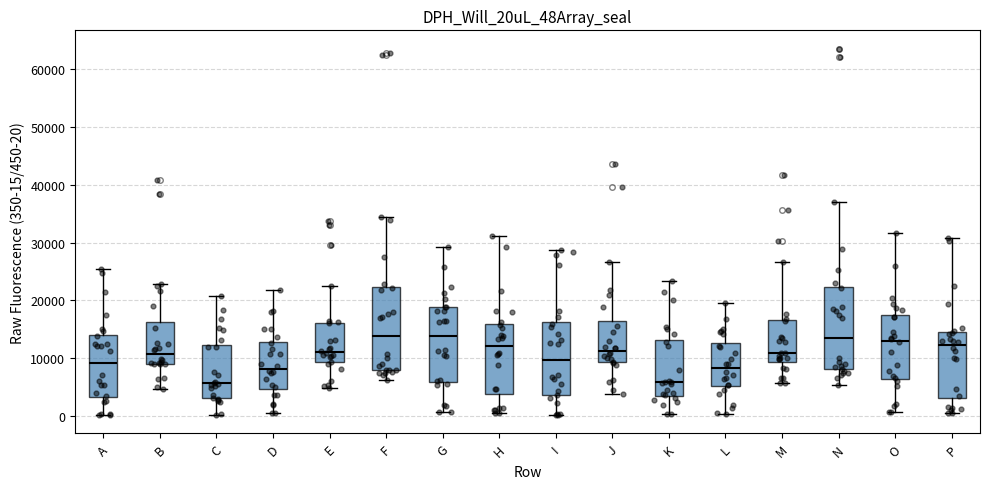

Reading left to right, read every box against the y-axis: the position of its median line, the range the box covers, and the ends of its whiskers. The values are not printed on the chart, so give them approximately, as read against the axis.

A: median 9000, box 3000 to 14000, whiskers 0 to 25000
B: median 11000, box 9000 to 16000, whiskers 5000 to 23000
C: median 6000, box 3000 to 12000, whiskers 0 to 21000
D: median 8000, box 5000 to 13000, whiskers 1000 to 22000
E: median 11000, box 9000 to 16000, whiskers 5000 to 23000
F: median 14000, box 8000 to 22000, whiskers 6000 to 34000
G: median 14000, box 6000 to 19000, whiskers 1000 to 29000
H: median 12000, box 4000 to 16000, whiskers 1000 to 31000
I: median 10000, box 4000 to 16000, whiskers 0 to 29000
J: median 11000, box 9000 to 16000, whiskers 4000 to 27000
K: median 6000, box 4000 to 13000, whiskers 0 to 23000
L: median 8000, box 5000 to 13000, whiskers 0 to 20000
M: median 11000, box 9000 to 17000, whiskers 6000 to 27000
N: median 14000, box 8000 to 22000, whiskers 6000 to 37000
O: median 13000, box 7000 to 17000, whiskers 1000 to 32000
P: median 12000, box 3000 to 15000, whiskers 1000 to 31000